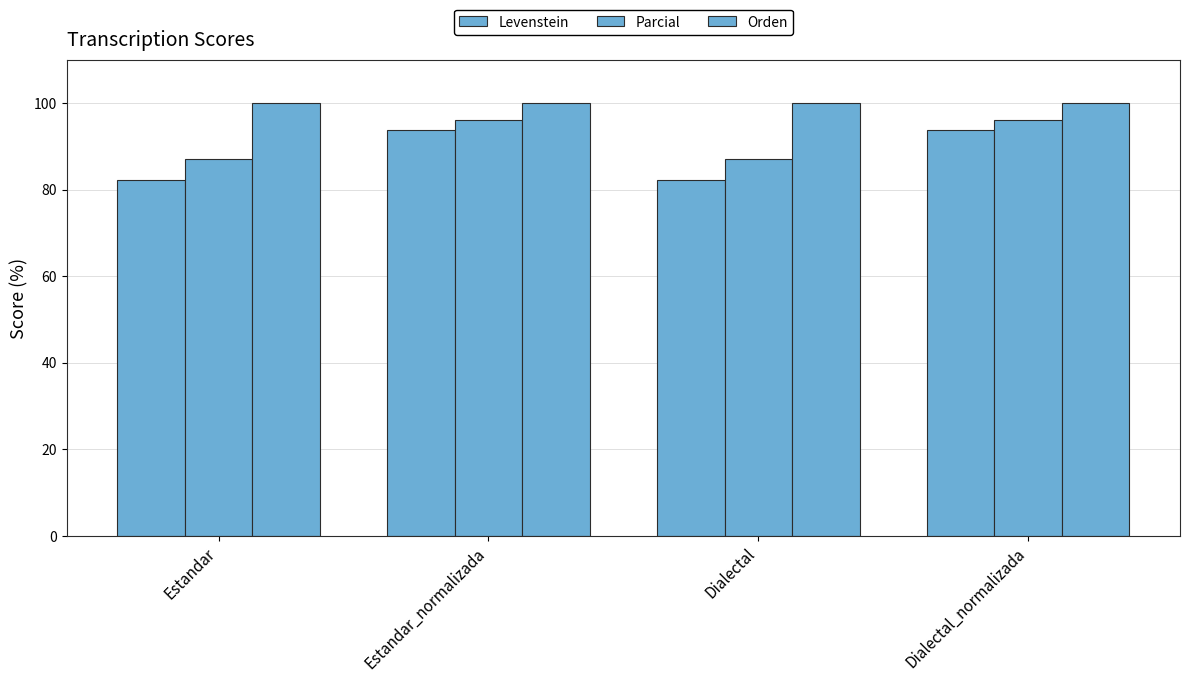

What is the label of the 3rd bar from the right?

Estandar_normalizada